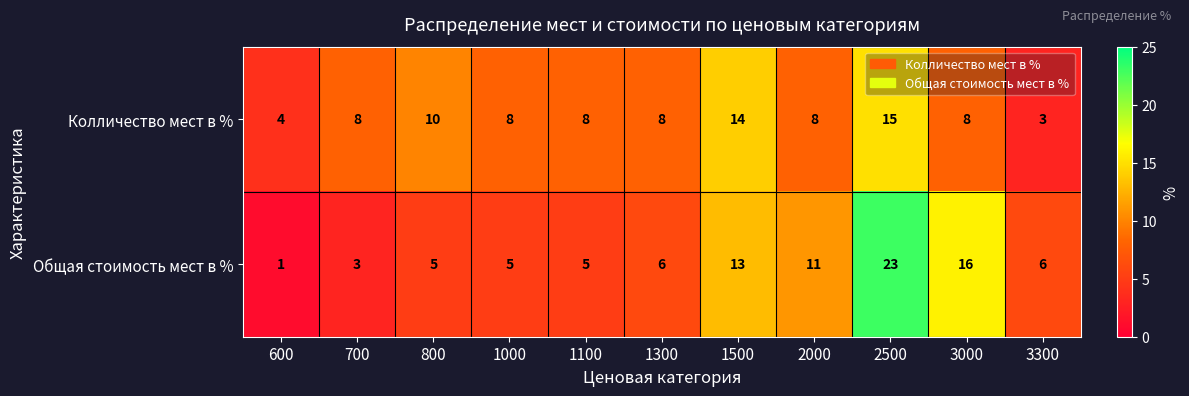

What is the maximum value shown in the chart?

23